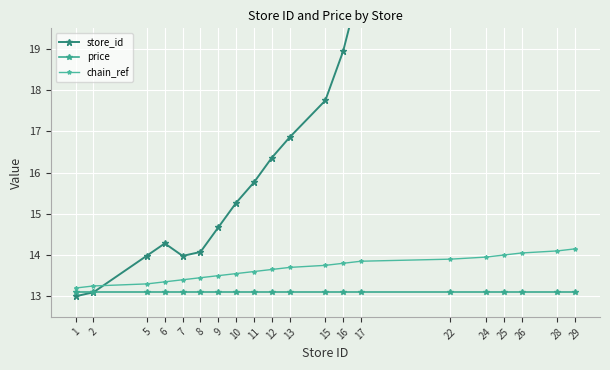

What is the difference between the maximum and minimum values in the chain_ref series?

0.9